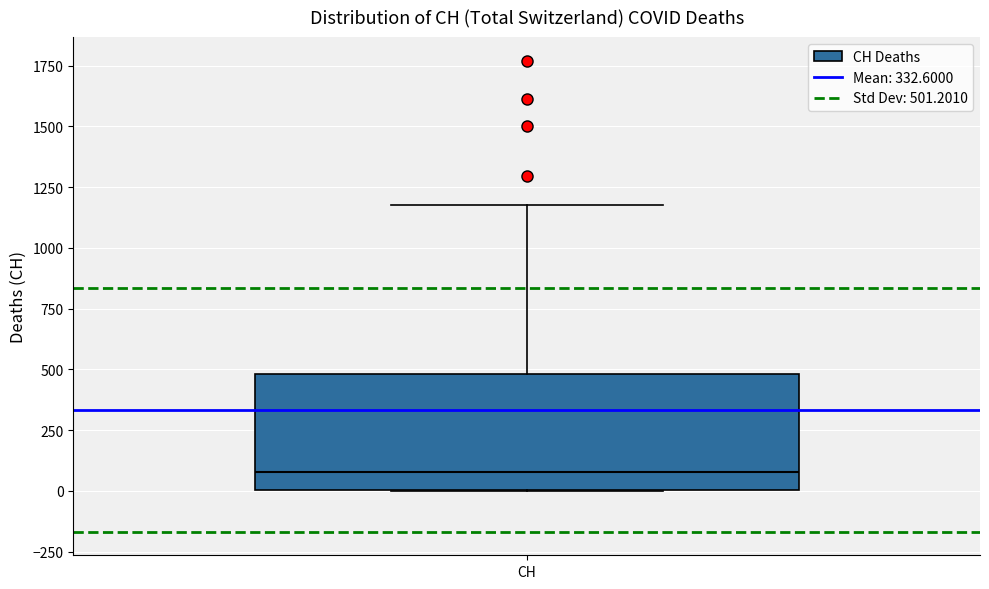

Read this box plot against the y-axis: the position of the median line, the range covered by the box, and the ends of both whiskers. The values are not printed on the chart, so give them approximately, as read against the axis.

median 100, box 0 to 500, whiskers 0 to 1200